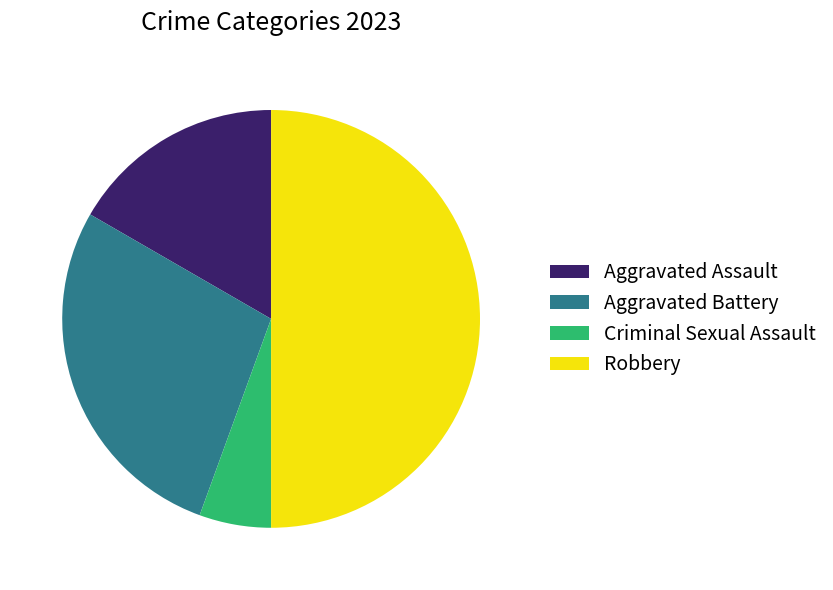

How many slices are in this pie chart?

4